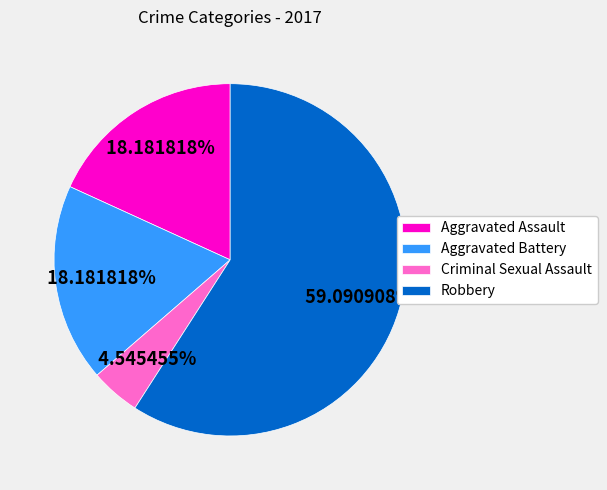

Is the sum of Criminal Sexual Assault and Aggravated Assault greater than half?

No